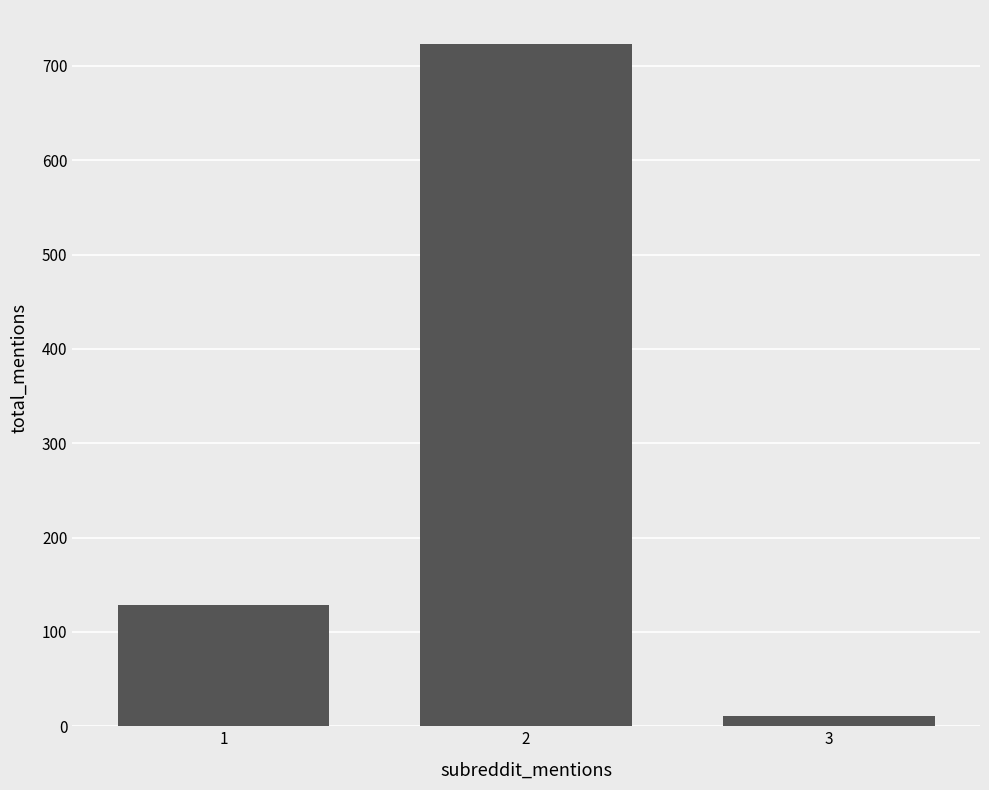

What is the value of the 3rd bar from the left?

11